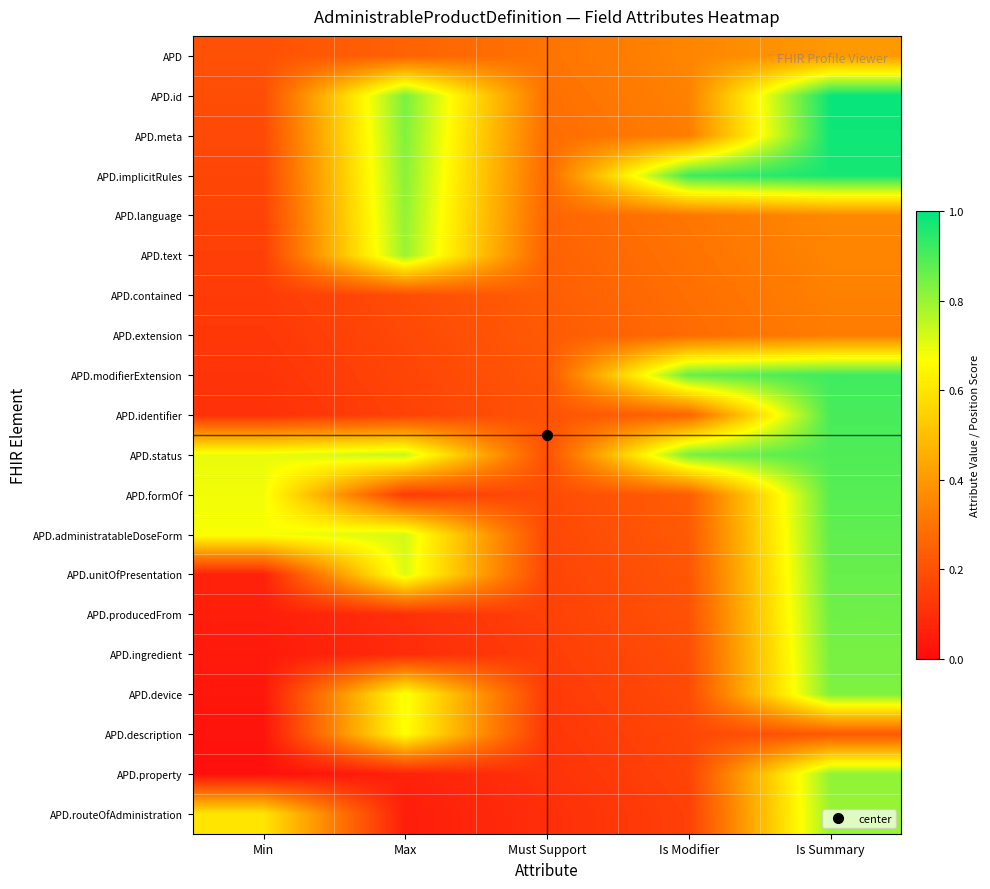

Which has a higher value, Is Modifier or Min?

Is Modifier